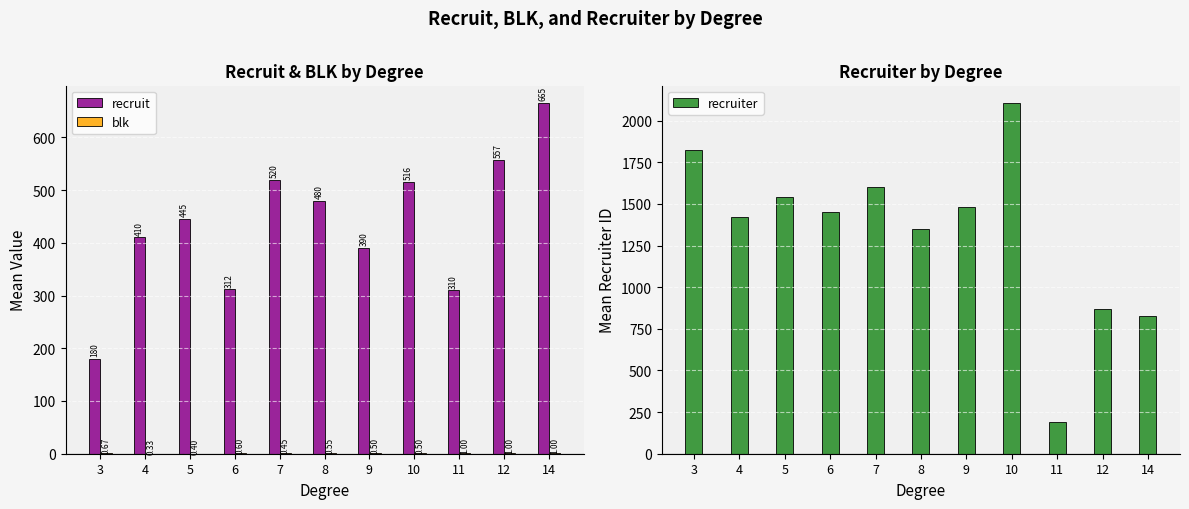

Reading left to right, what are all the values shown in this chart?

recruit: 180.5	410.5	445.0	312.0	520.0	480.0	390.0	516.0	310.0	557.0	665.0
blk: 0.7	0.3	0.4	0.6	0.5	0.6	0.5	0.5	1.0	1.0	1.0
recruiter: 1826.0	1420.0	1540.0	1450.0	1600.0	1350.0	1480.0	2106.0	192.0	867.0	827.0